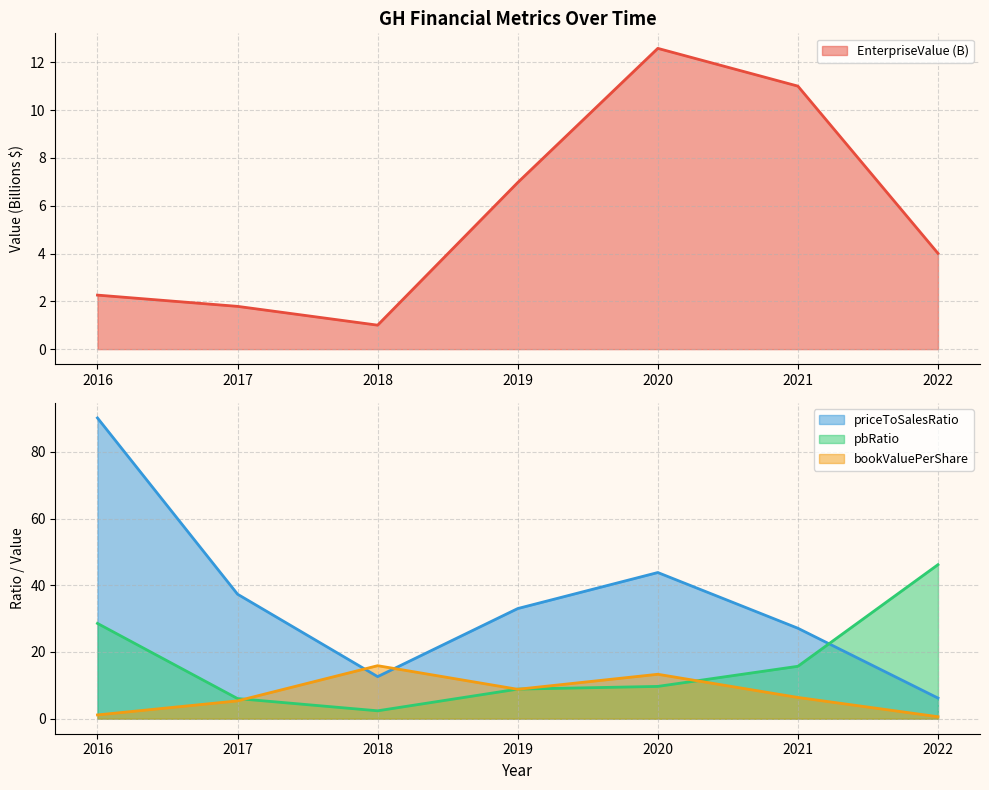

Reading left to right, transcribe all the data shown in this chart.

EnterpriseValue: 2.3	1.8	1.0	7.0	12.6	11.0	4.0
bookValuePerShare: 1.1	5.3	15.9	8.8	13.3	6.4	0.6
priceToSalesRatio: 90.2	37.3	12.6	33.0	43.8	27.1	6.2
pbRatio: 28.6	6.0	2.4	8.9	9.7	15.7	46.2